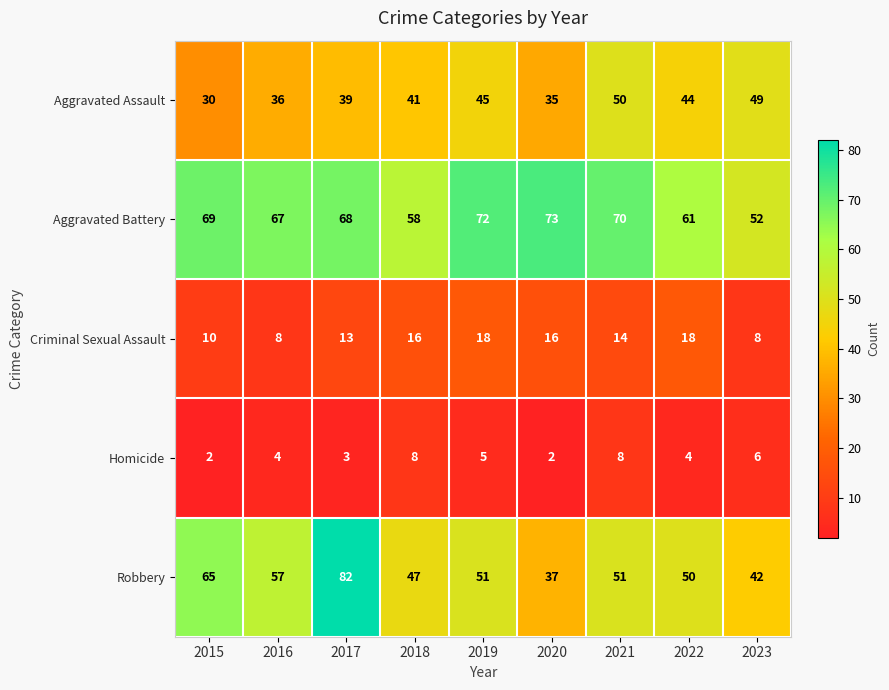

What is the approximate value of Robbery at 2021, to the nearest 5?

50